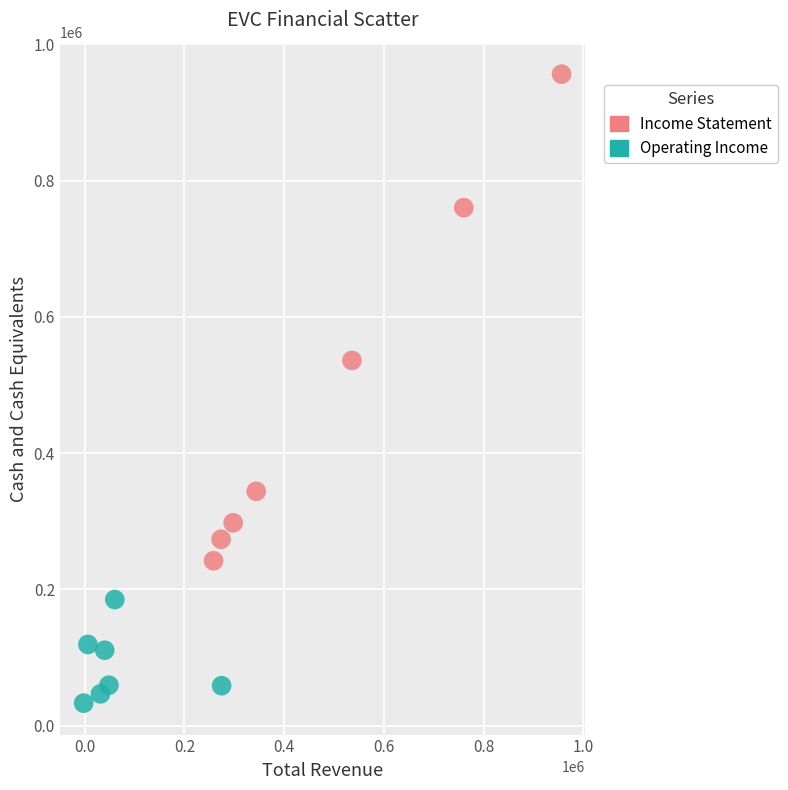

Which series has the widest spread of Y values?

Income Statement